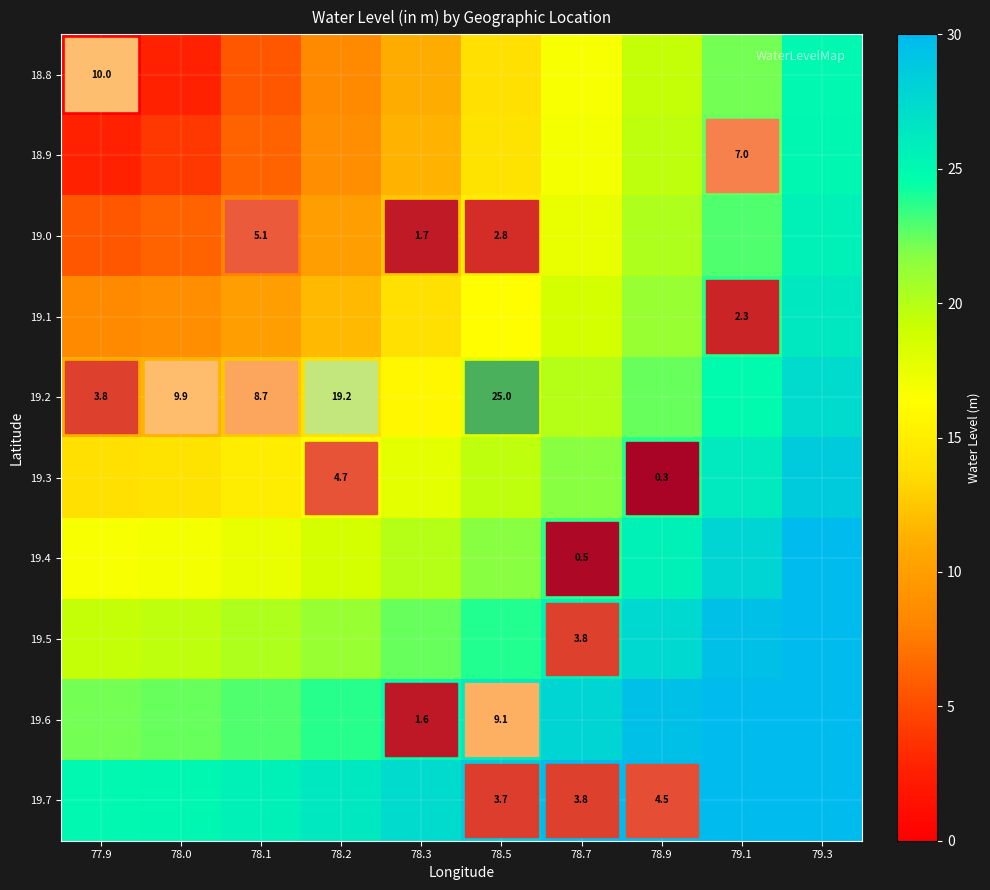

How many data points in 19.5 are above 23?

5